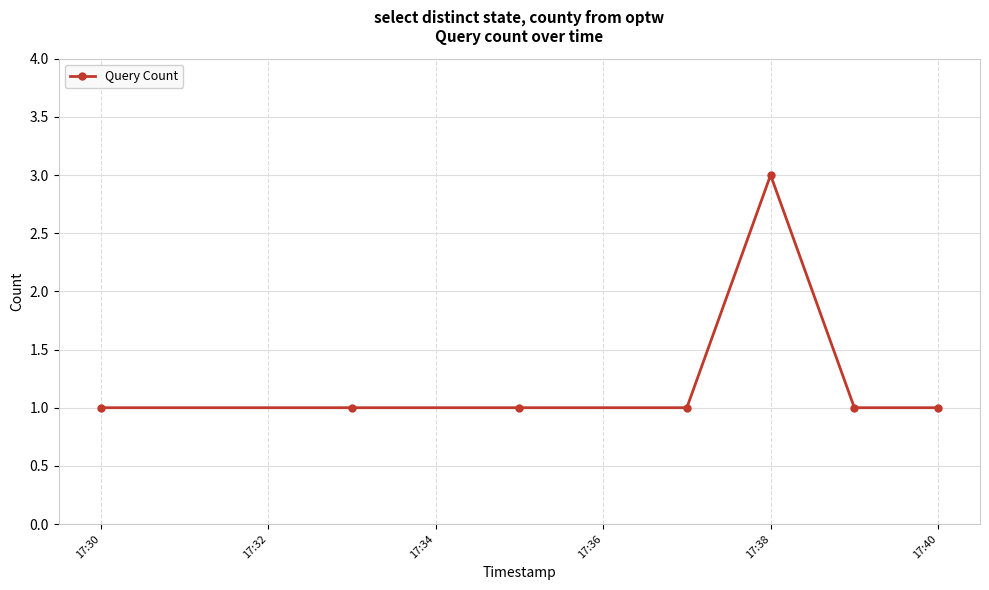

True or false: the data has more than 0 interior local peaks.

True